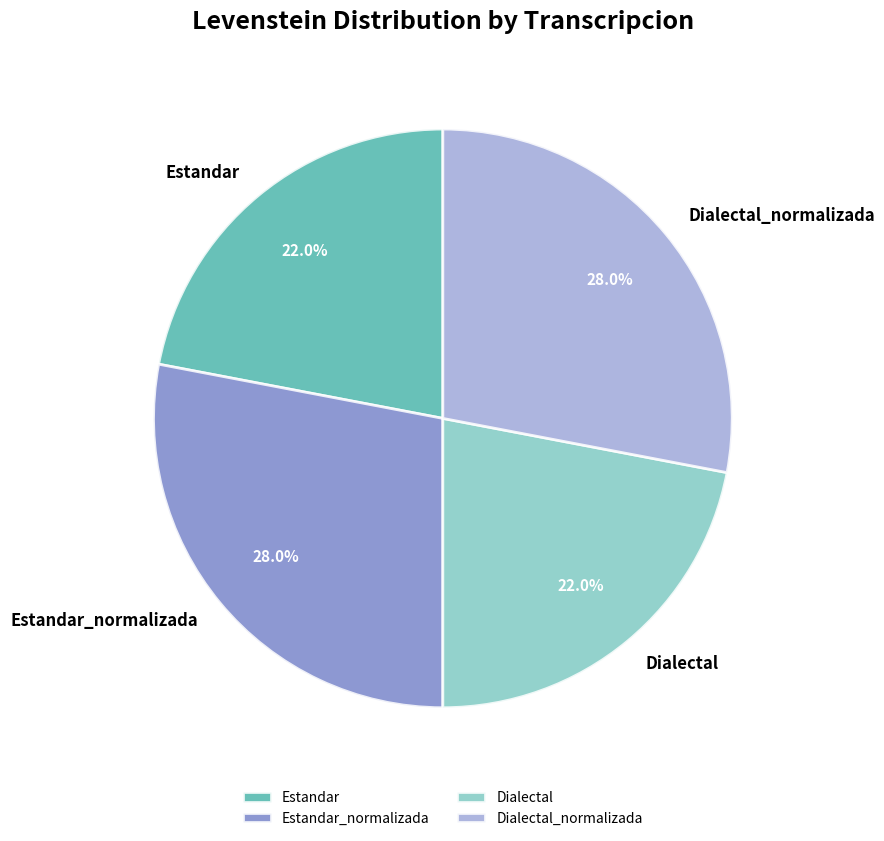

Does any single category account for the majority?

No